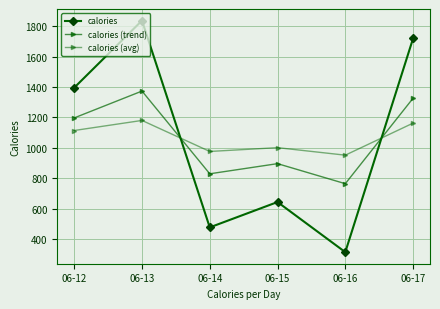

Does the chart have visible grid lines?

Yes